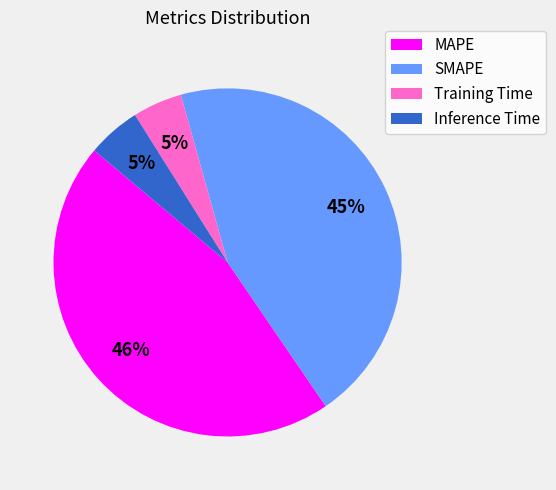

True or false: Inference Time accounts for 5% of the total.

True